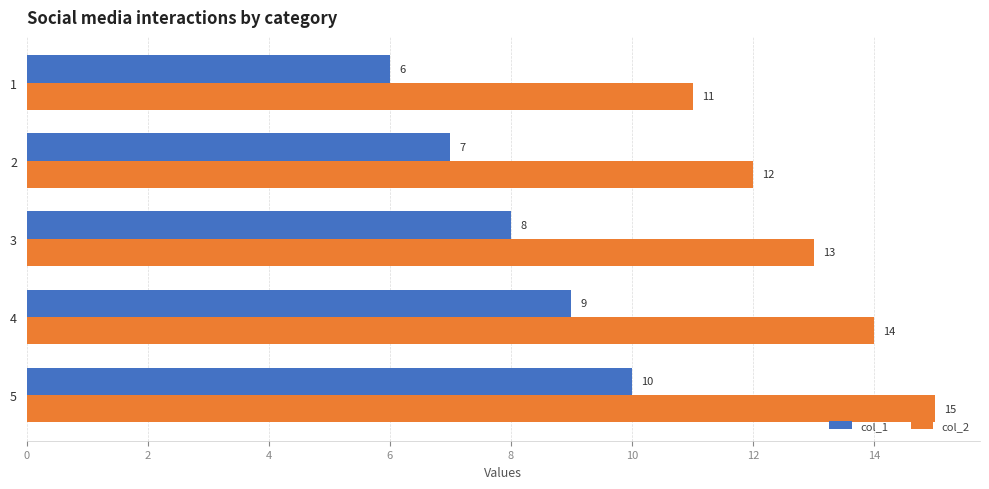

Rank the series by their average value, from lowest to highest.

col_1, col_2